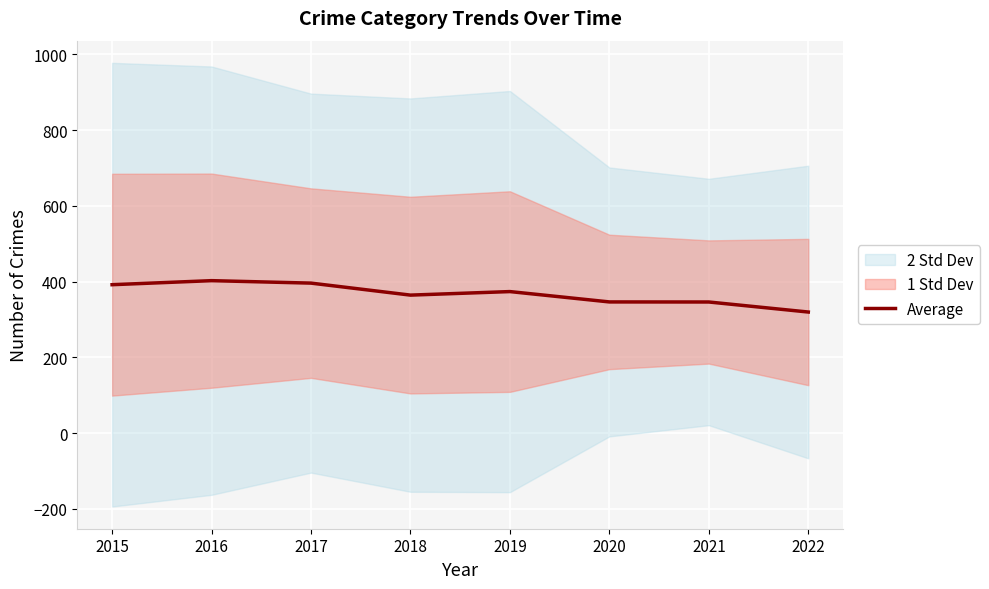

What is the sum of all values?

2940.5